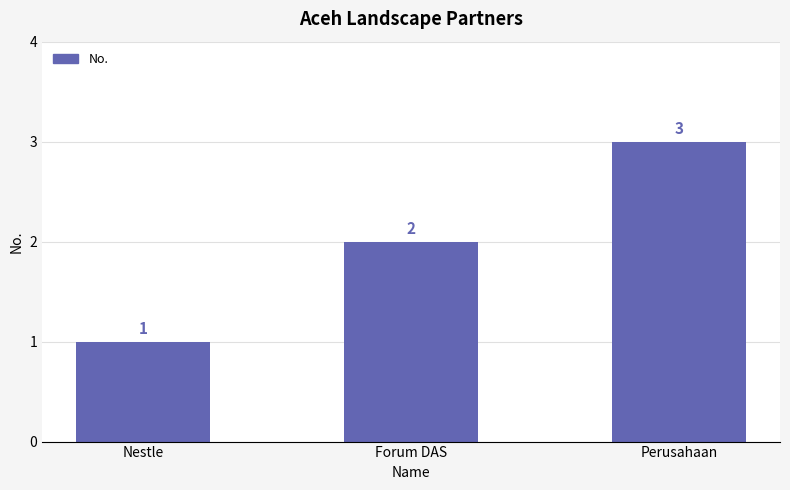

What is the smallest value displayed?

1